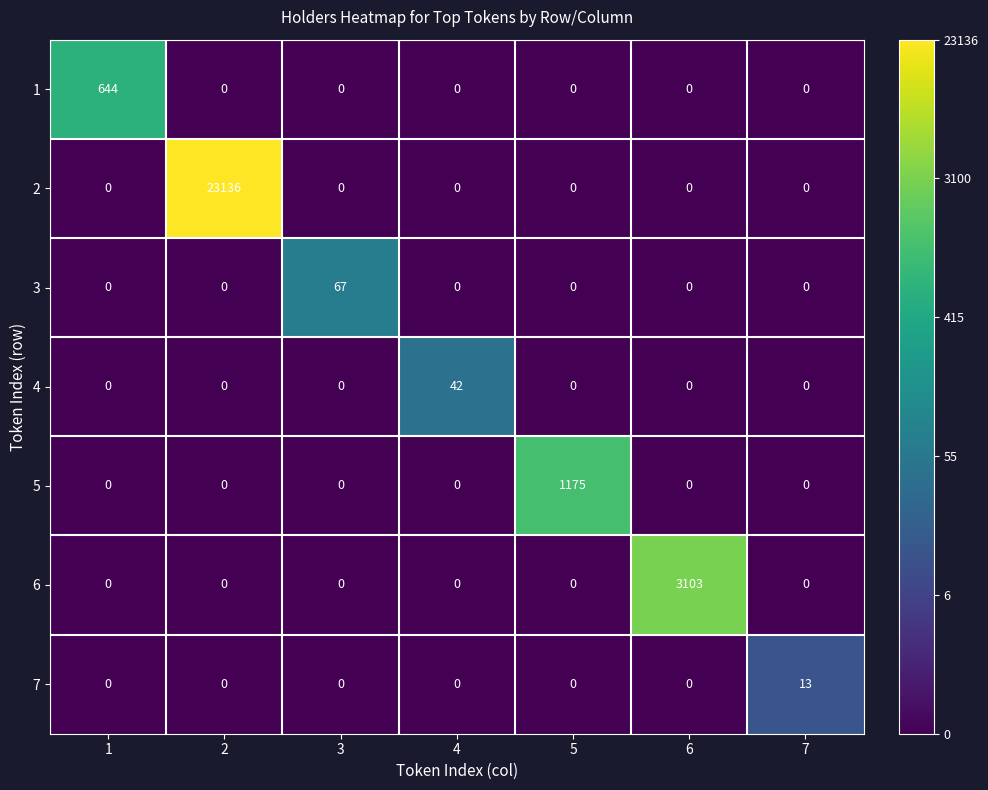

Is it true that 3 equals 0 at 7?

True